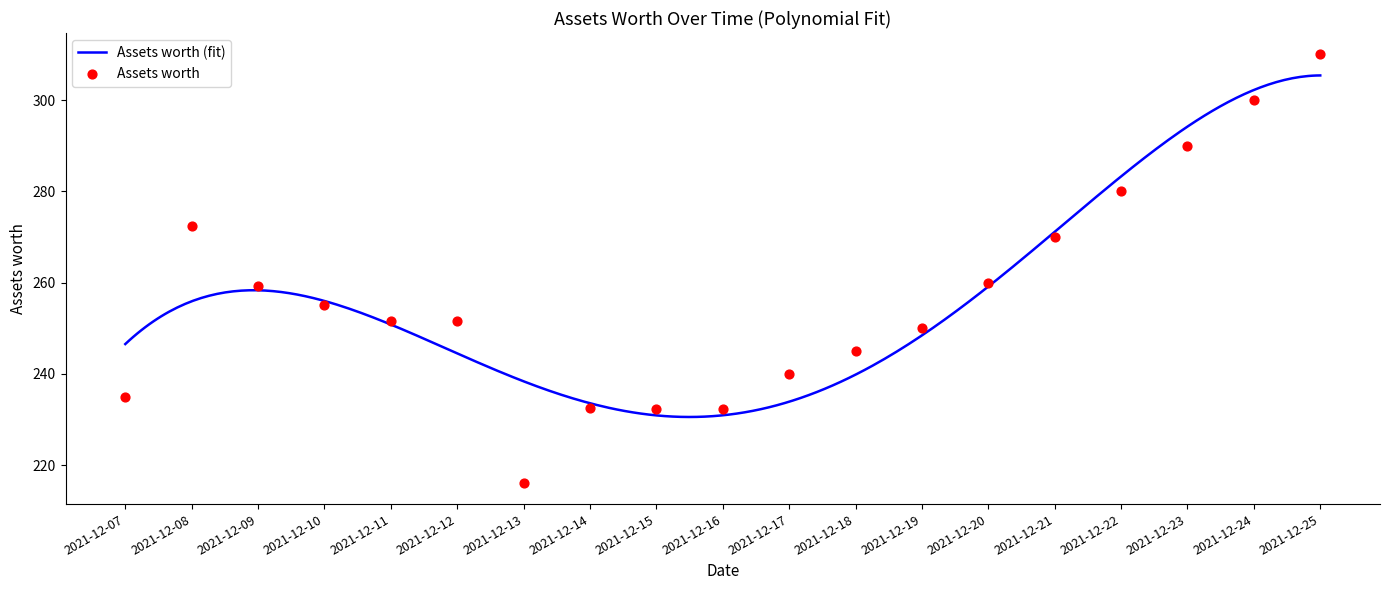

What is the change in value from 2021-12-09 to 2021-12-14?

-26.8